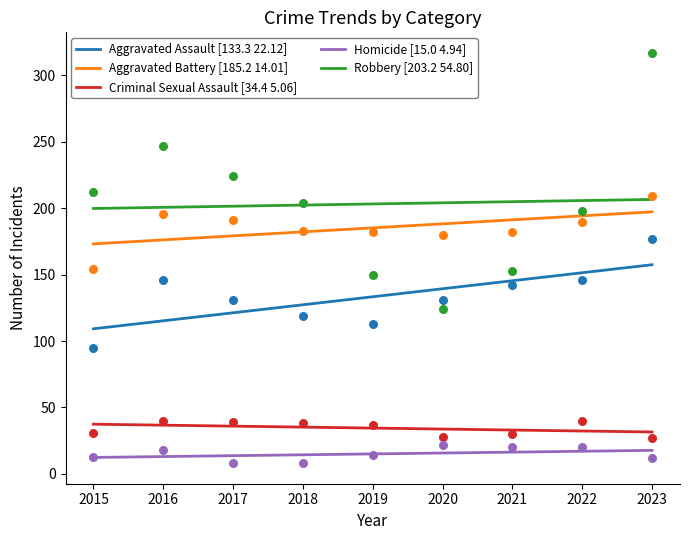

What are all the series names shown in the legend?

Aggravated Assault [133.3 22.12], Aggravated Battery [185.2 14.01], Criminal Sexual Assault [34.4 5.06], Homicide [15.0 4.94], Robbery [203.2 54.80]